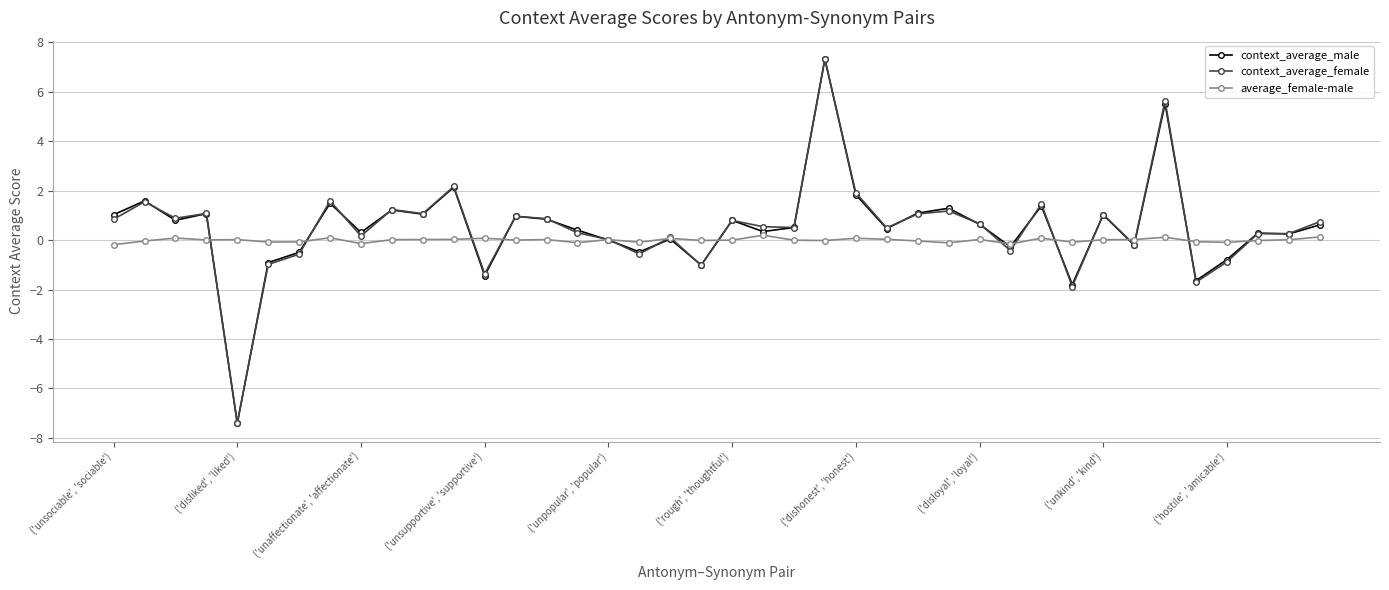

What is the value of the context_average_male point at the 8th from the left?

1.5